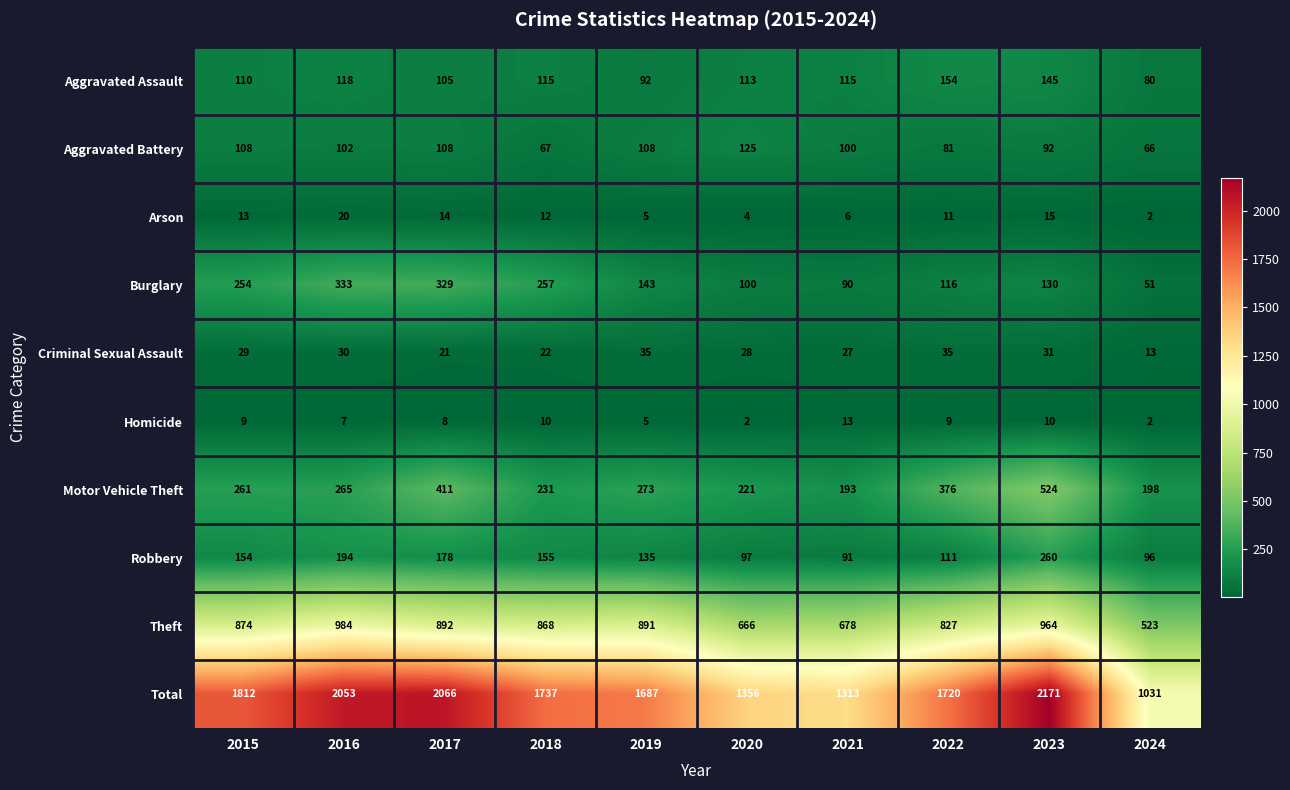

Which series has the largest range (max minus min)?

Total